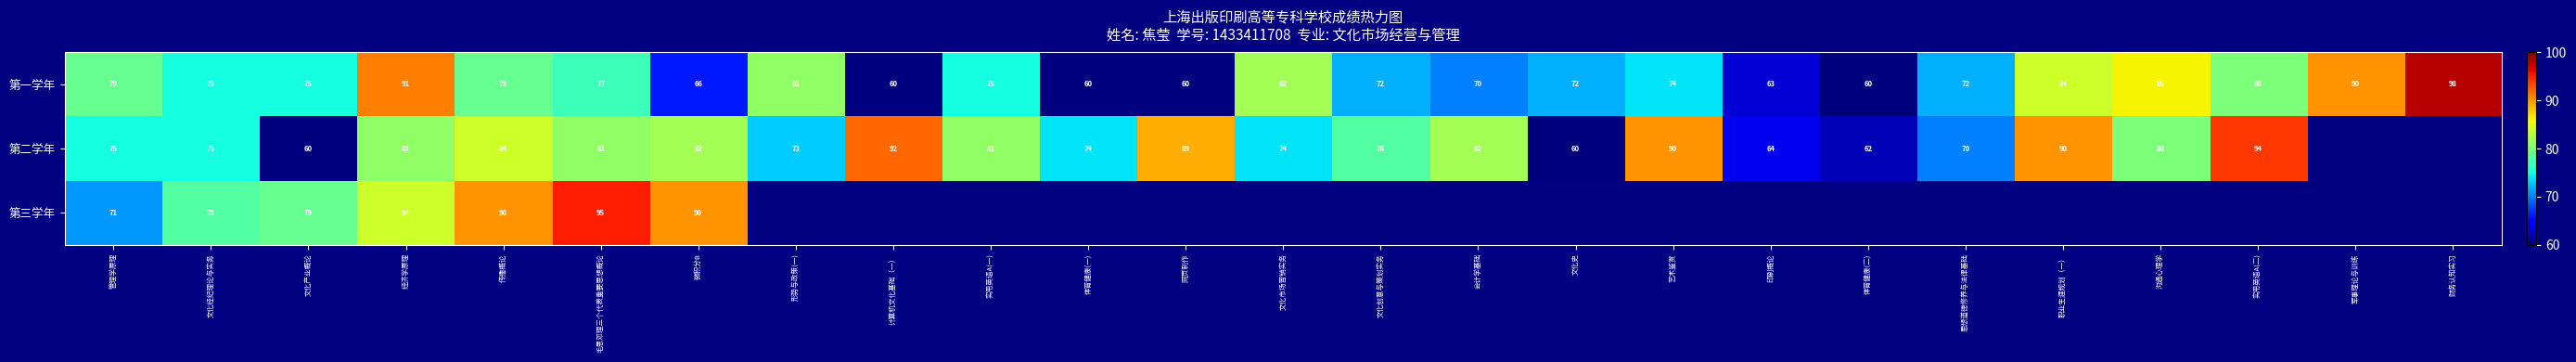

What is the maximum value shown in the chart?

98.0